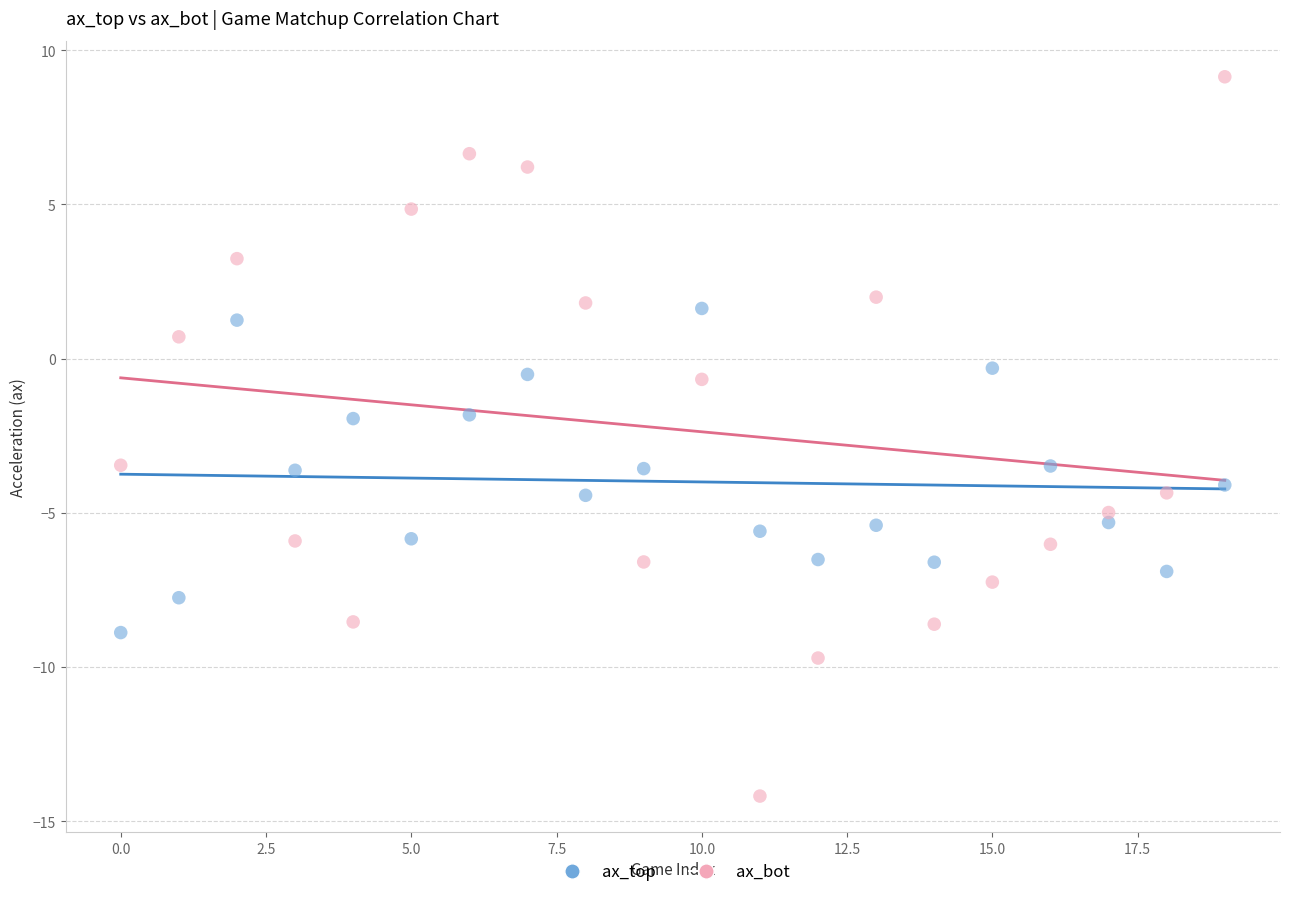

What are all the series names shown in the legend?

ax_top, ax_bot